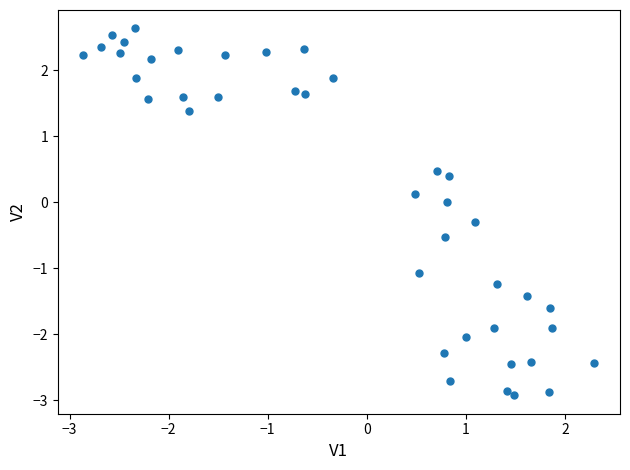

What is the range of X values (max minus min)?

5.2